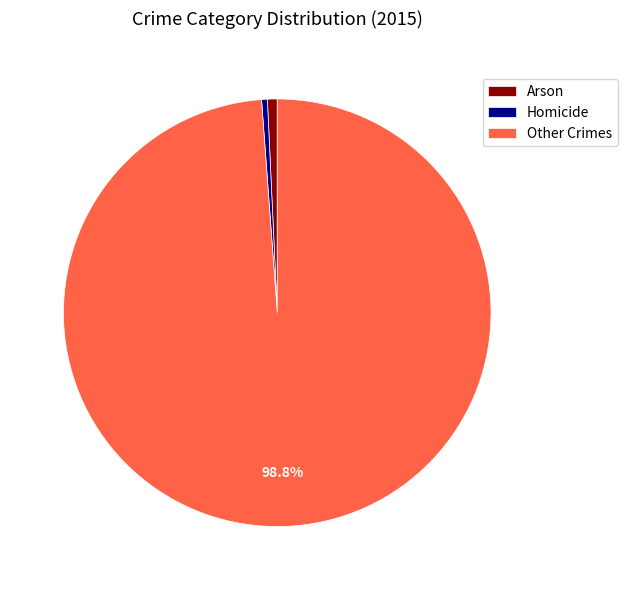

How many slices are in this pie chart?

3